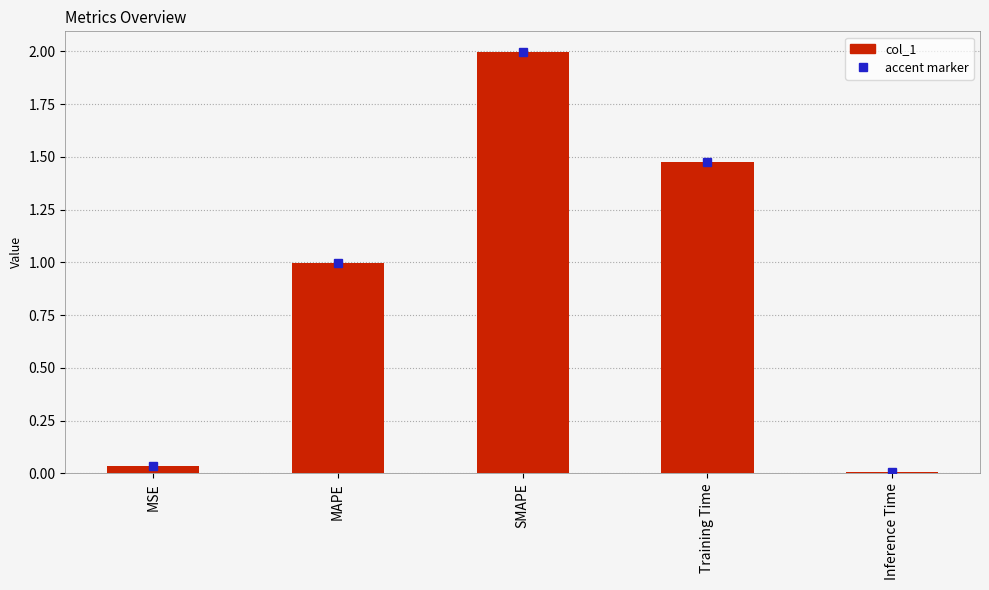

Does the chart contain stacked bars?

No